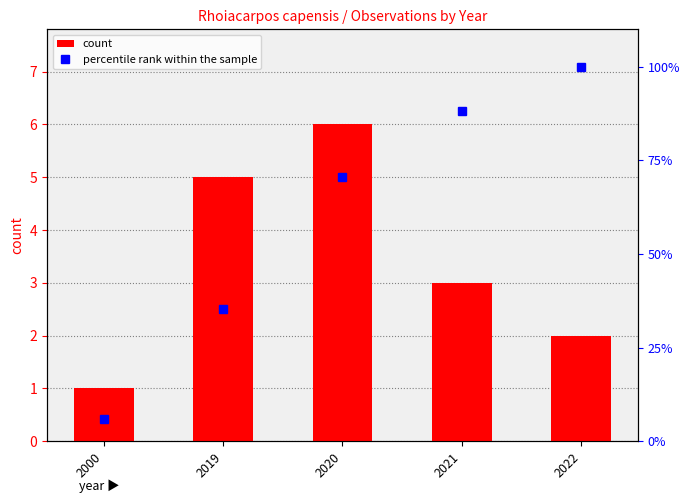

Which category has the highest value in the percentile rank within the sample series?

2022